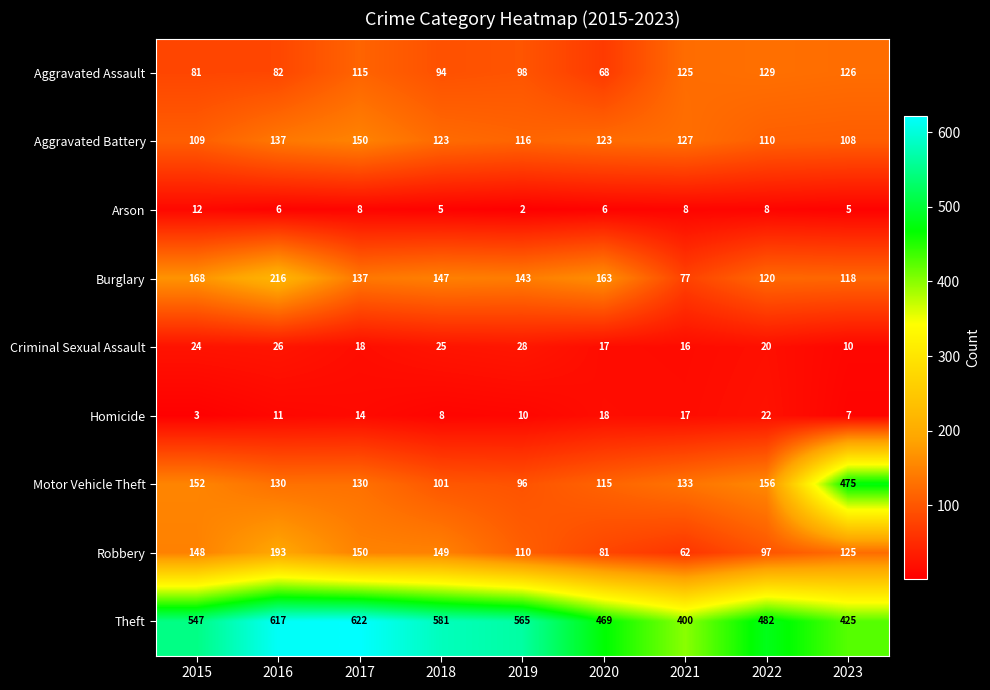

What is the approximate value of Aggravated Assault at 2020, to the nearest 5?

70